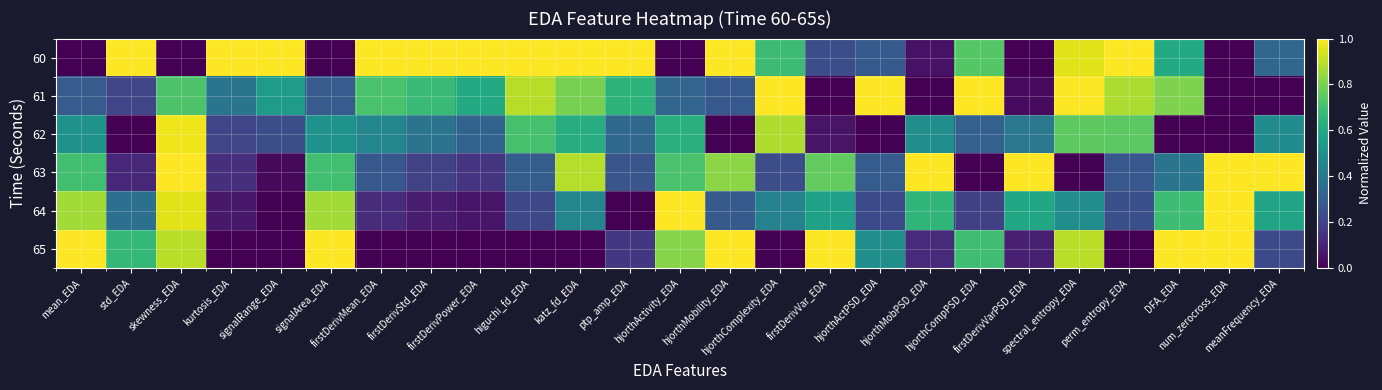

Which category has the lowest value across all series?

mean_EDA